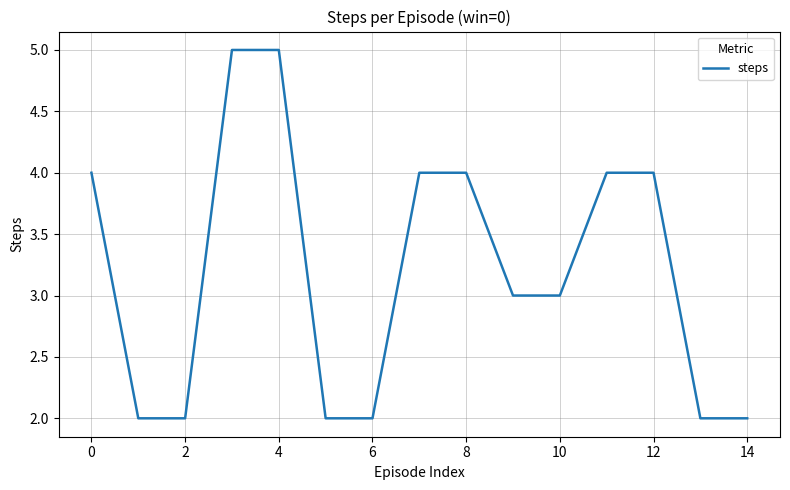

What is the difference between the maximum and minimum values?

3